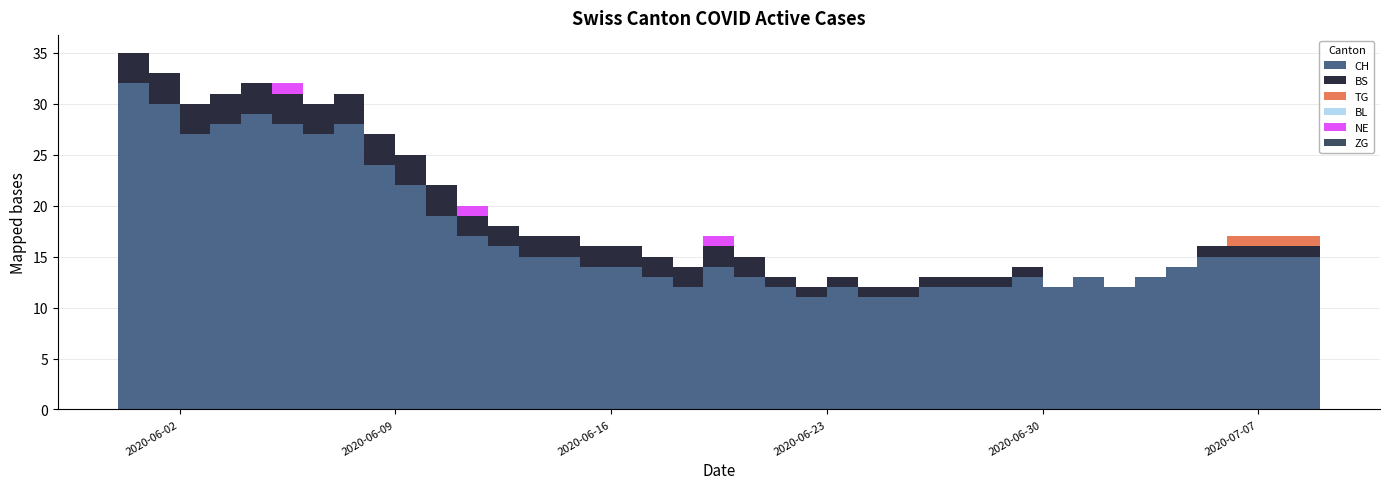

Reading right to left, extract all data points from this chart.

CH: 15	15	15	15	15	14	13	12	13	12	13	12	12	12	11	11	12	11	12	13	14	12	13	14	14	15	15	16	17	19	22	24	28	27	28	29	28	27	30	32
NE: 0	0	0	0	0	0	0	0	0	0	0	0	0	0	0	0	0	0	0	0	1	0	0	0	0	0	0	0	1	0	0	0	0	0	1	0	0	0	0	0
BL: 0	0	0	0	0	0	0	0	0	0	0	0	0	0	0	0	0	0	0	0	0	0	0	0	0	0	0	0	0	0	0	0	0	0	0	0	0	0	0	0
TG: 1	1	1	1	0	0	0	0	0	0	0	0	0	0	0	0	0	0	0	0	0	0	0	0	0	0	0	0	0	0	0	0	0	0	0	0	0	0	0	0
BS: 1	1	1	1	1	0	0	0	0	0	1	1	1	1	1	1	1	1	1	2	2	2	2	2	2	2	2	2	2	3	3	3	3	3	3	3	3	3	3	3
ZG: 0	0	0	0	0	0	0	0	0	0	0	0	0	0	0	0	0	0	0	0	0	0	0	0	0	0	0	0	0	0	0	0	0	0	0	0	0	0	0	0